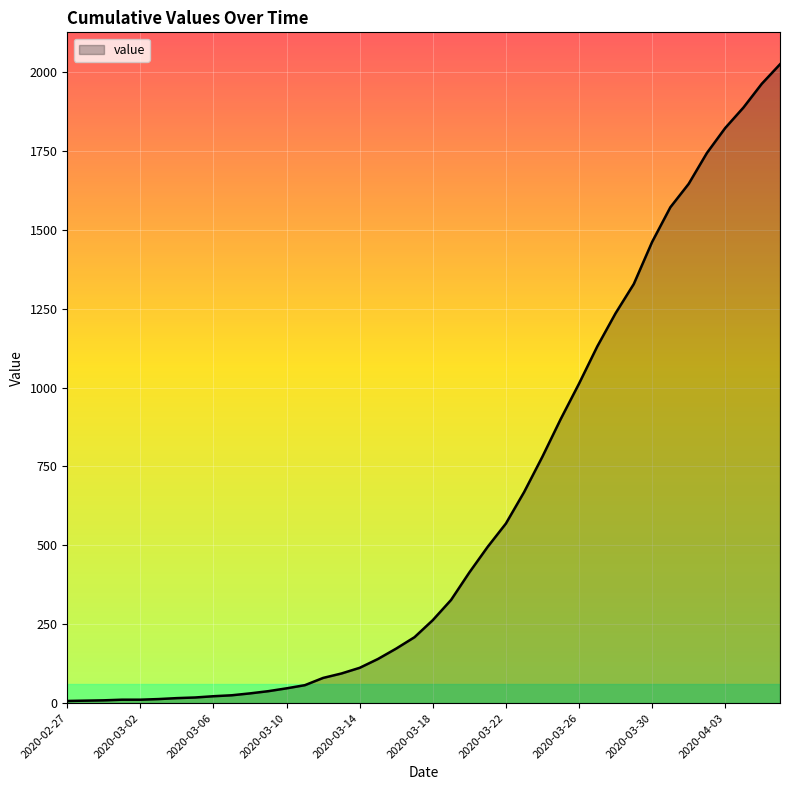

What is the maximum value shown in the chart?

2024